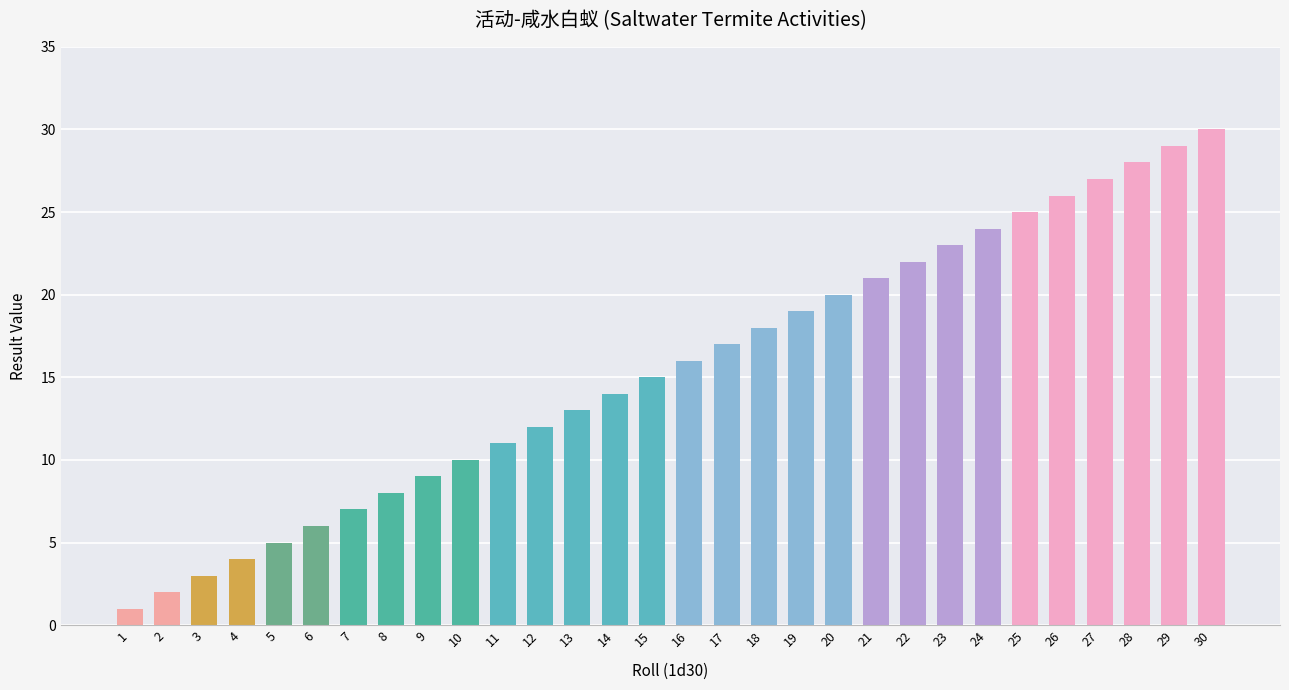

Which has a higher value, 18 or 27?

27